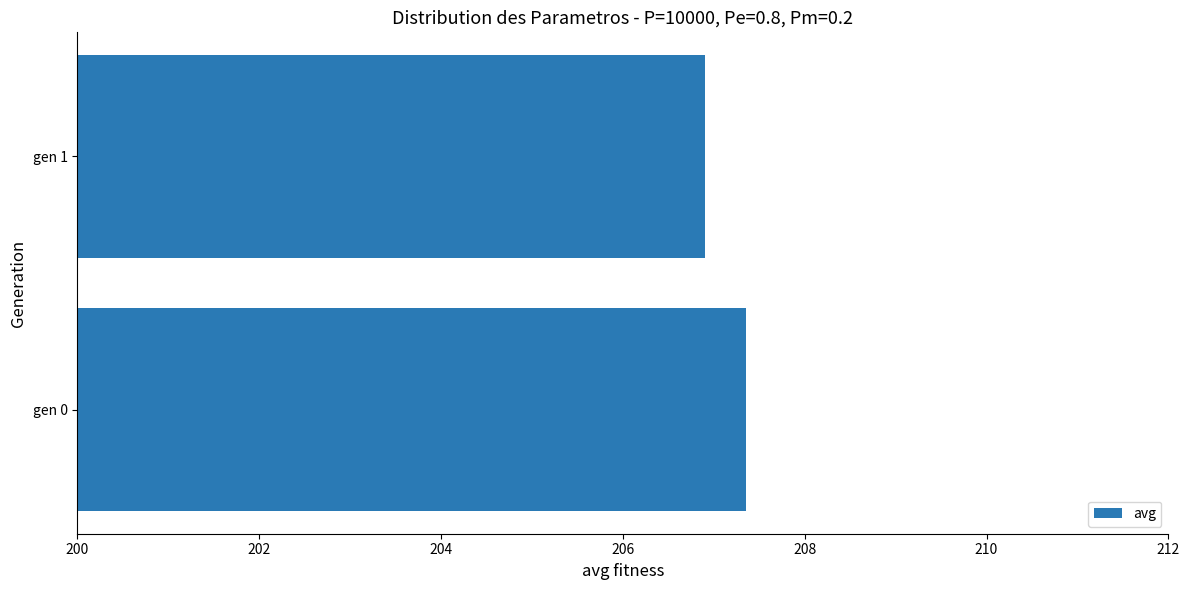

The chart shows a value of 136.0 at gen 0. True or false?

False